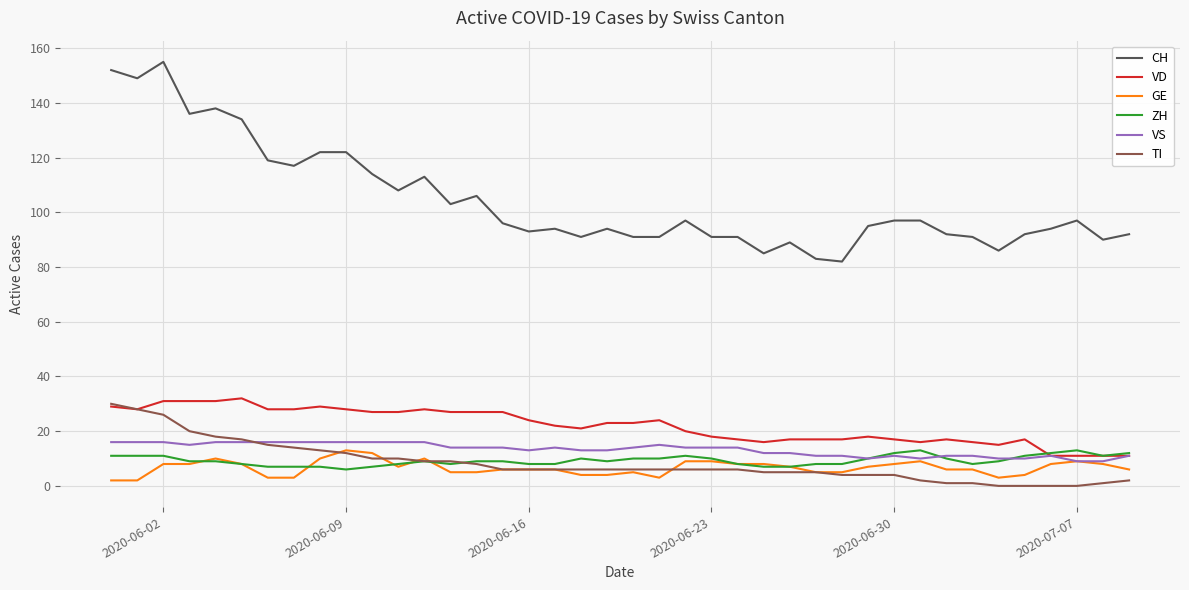

True or false: CH and TI cross at least once.

False